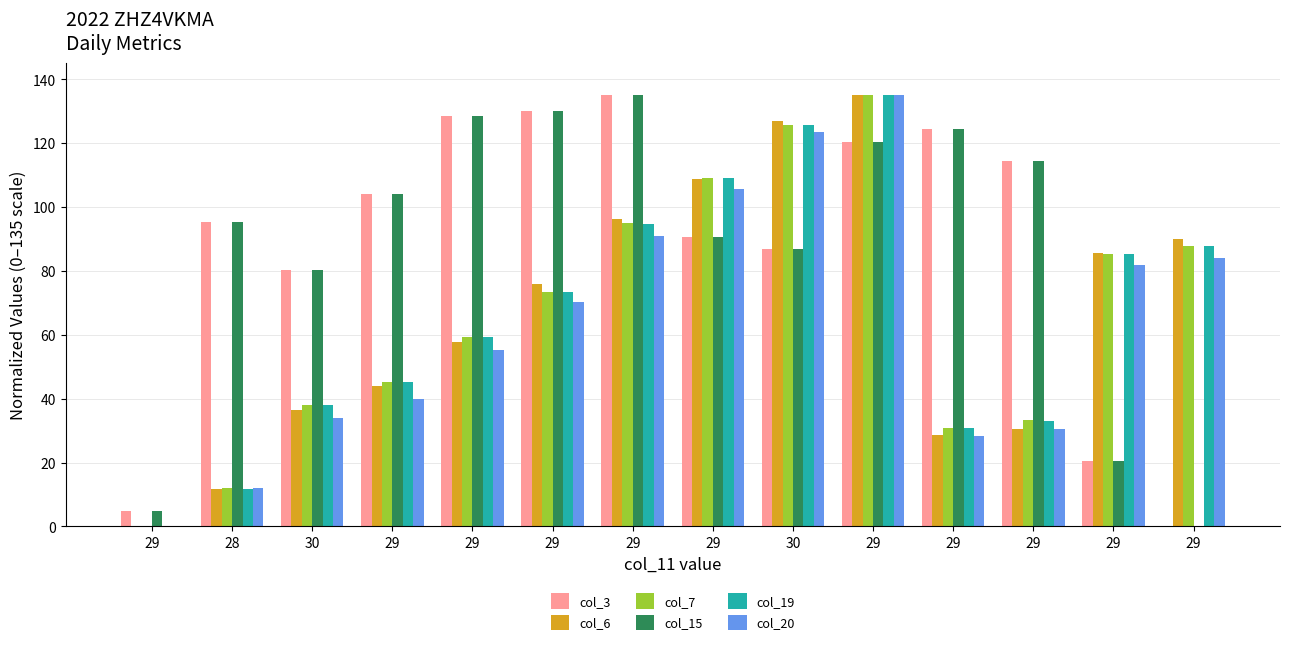

How many groups of bars are there?

14